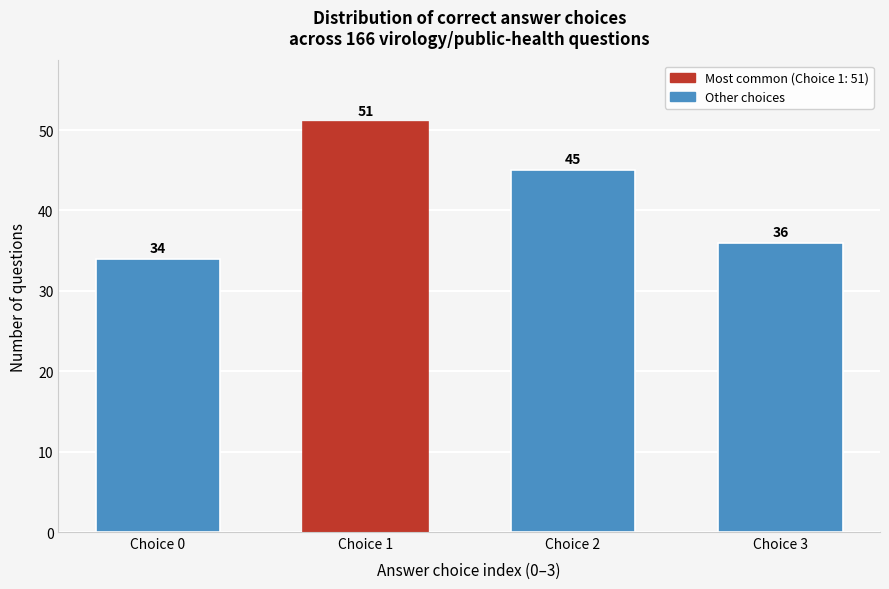

Reading left to right, what are all the values shown in this chart?

34	51	45	36